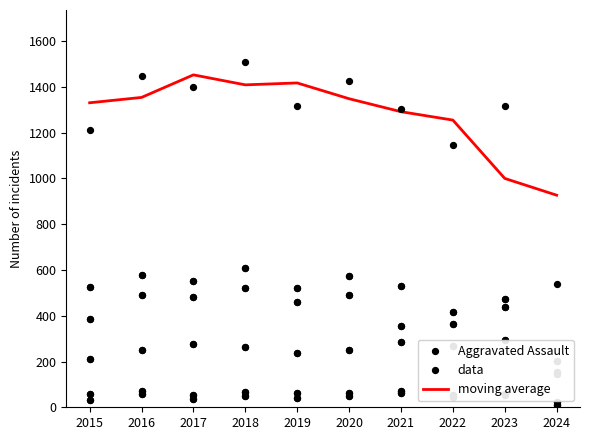

Which series contains the highest Y value?

data